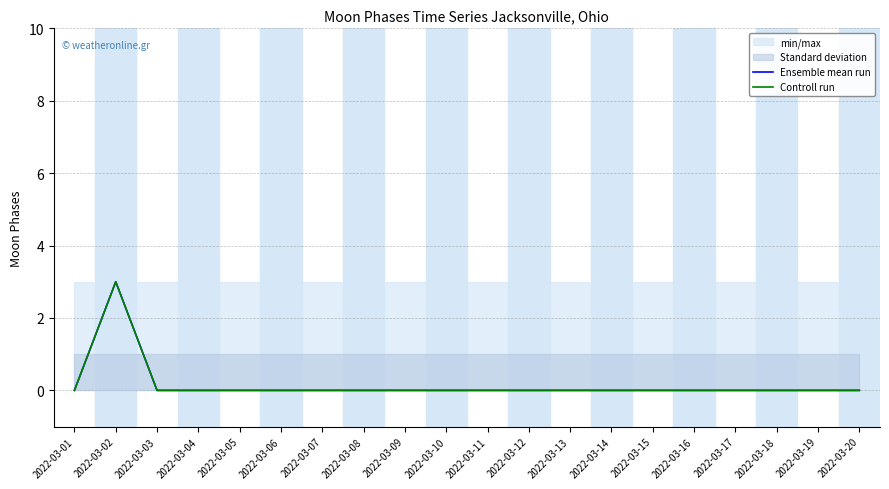

Reading left to right, extract all data points from this chart.

Ensemble mean run: 0	3	0	0	0	0	0	0	0	0	0	0	0	0	0	0	0	0	0	0
Controll run: 0	3	0	0	0	0	0	0	0	0	0	0	0	0	0	0	0	0	0	0